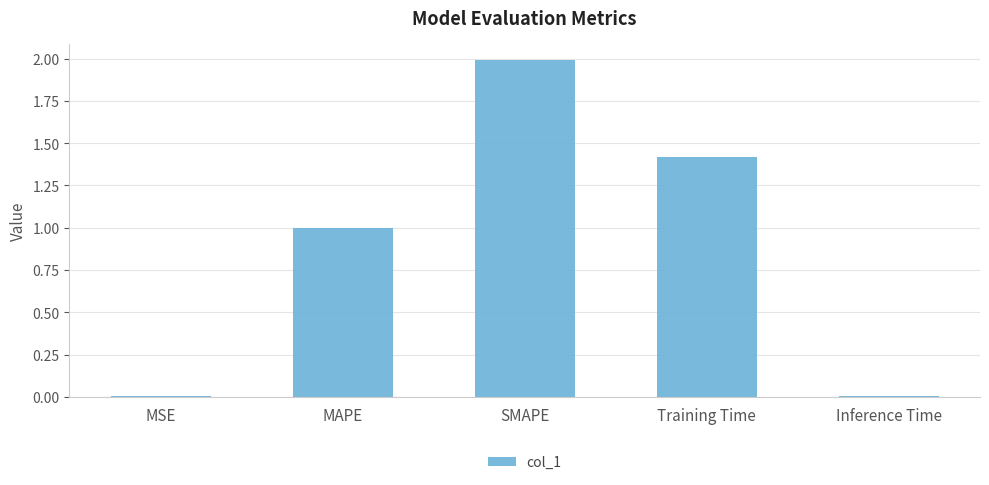

What is the sum of all values?

4.4